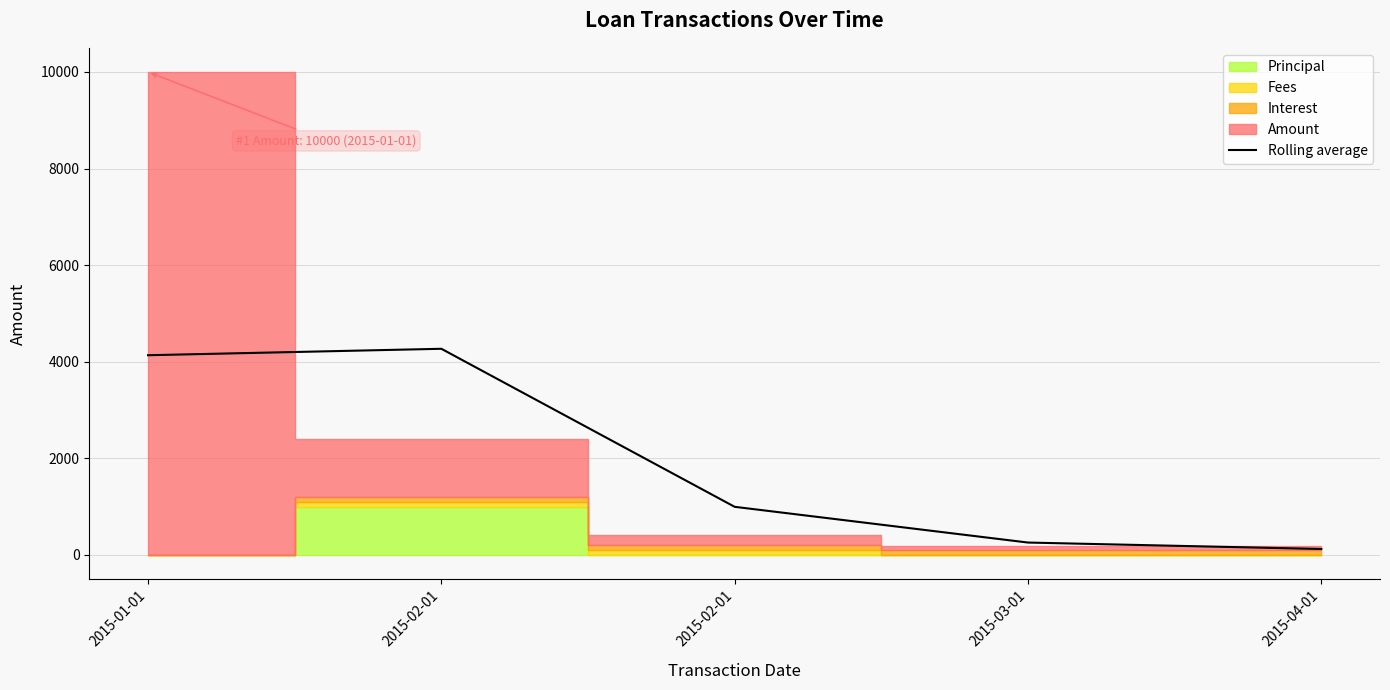

True or false: there are more than 0 points higher than both neighbors.

True